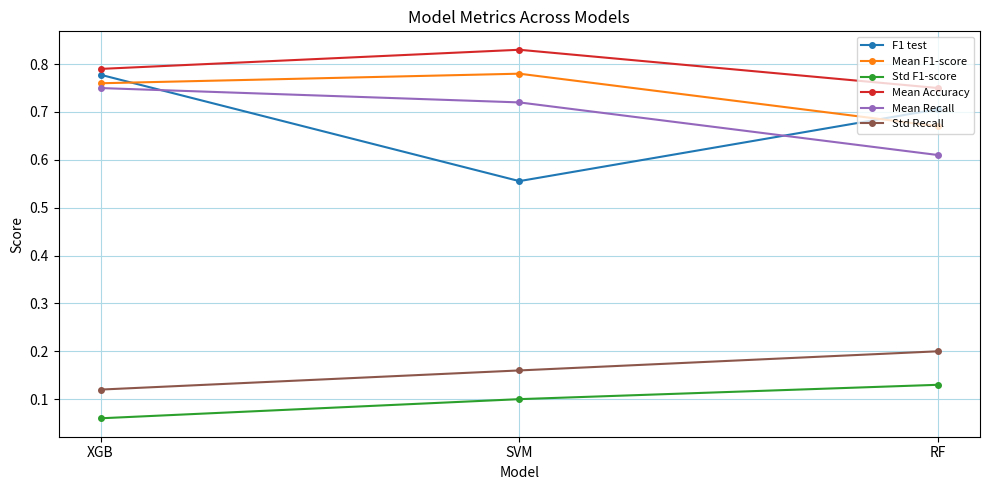

Is it true that Std Recall equals 0.1 at XGB?

True